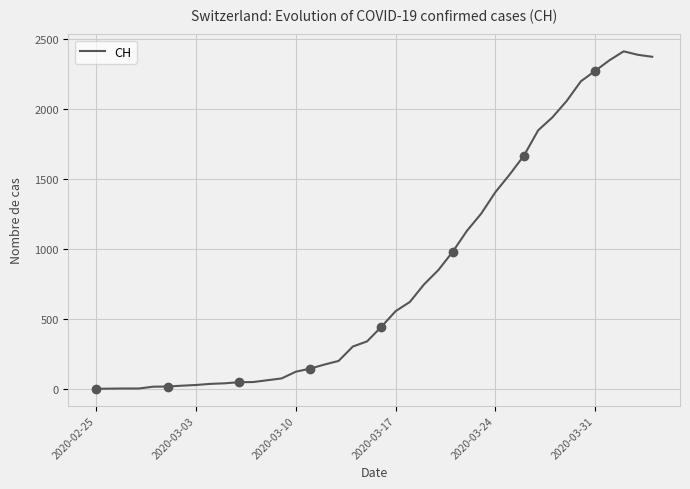

What is the maximum value shown in the chart?

2413